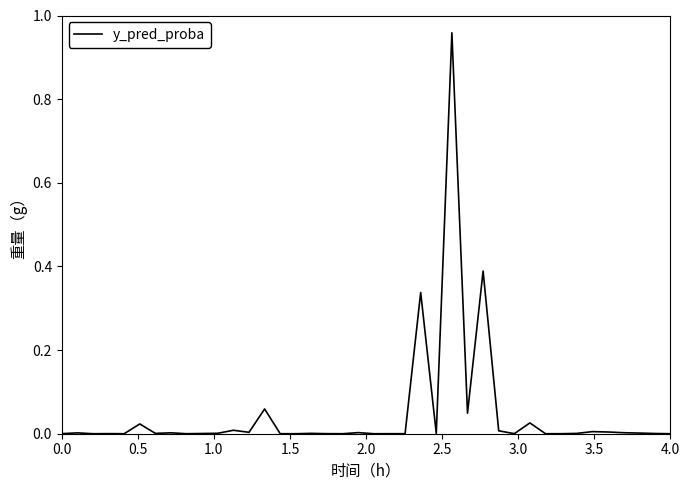

Is this an area chart (filled region under the line)?

No